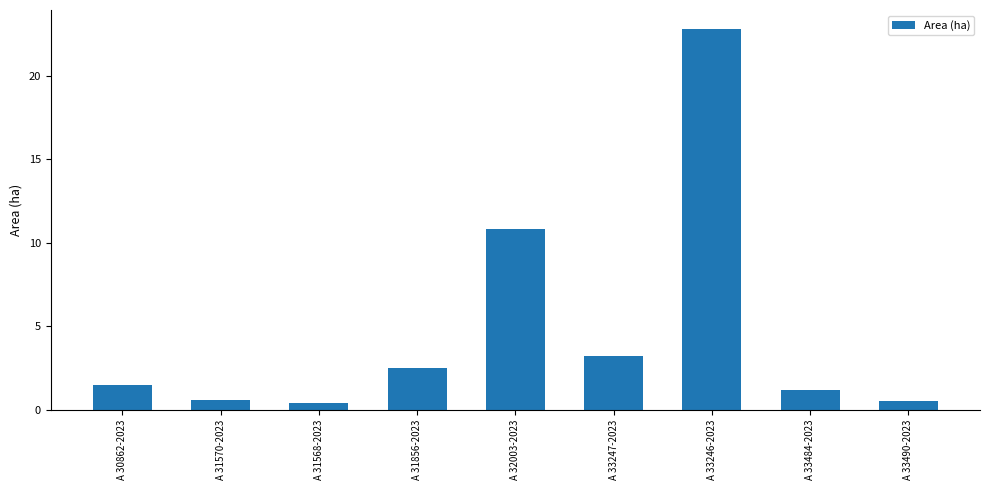

What is the value of the 9th bar from the left?

0.5